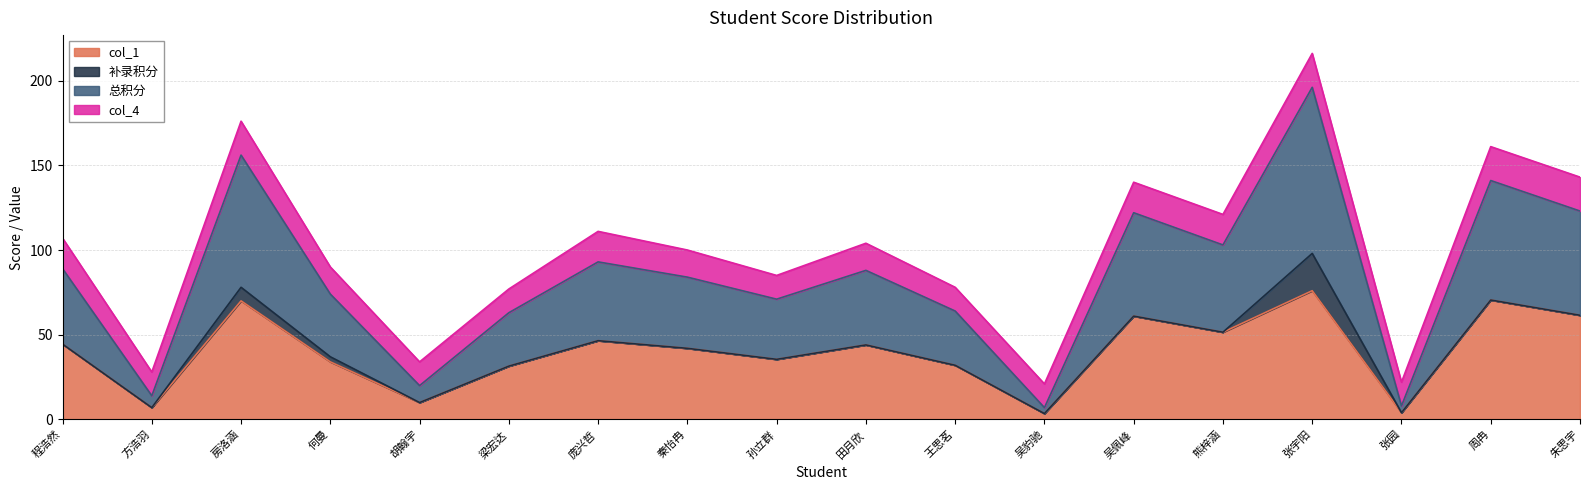

At which category does the chart reach its minimum across all series?

吴豹驰